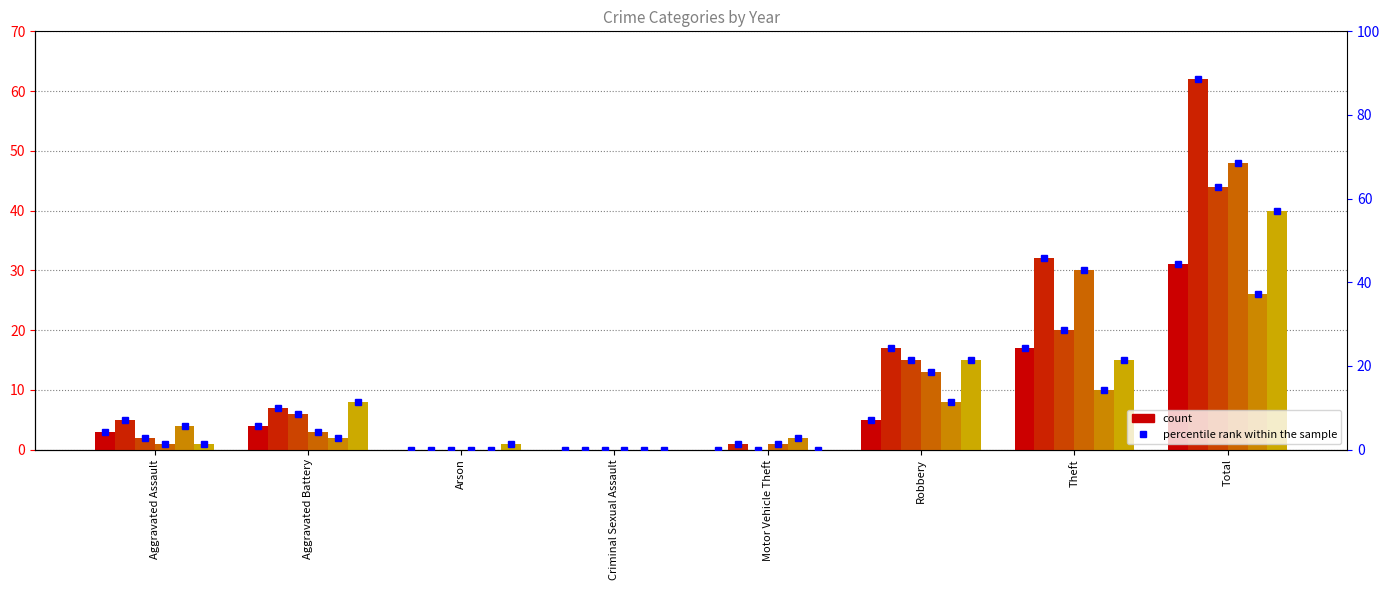

List the labels in order of value, smallest first.

Arson, Criminal Sexual Assault, Motor Vehicle Theft, Aggravated Assault, Aggravated Battery, Robbery, Theft, Total